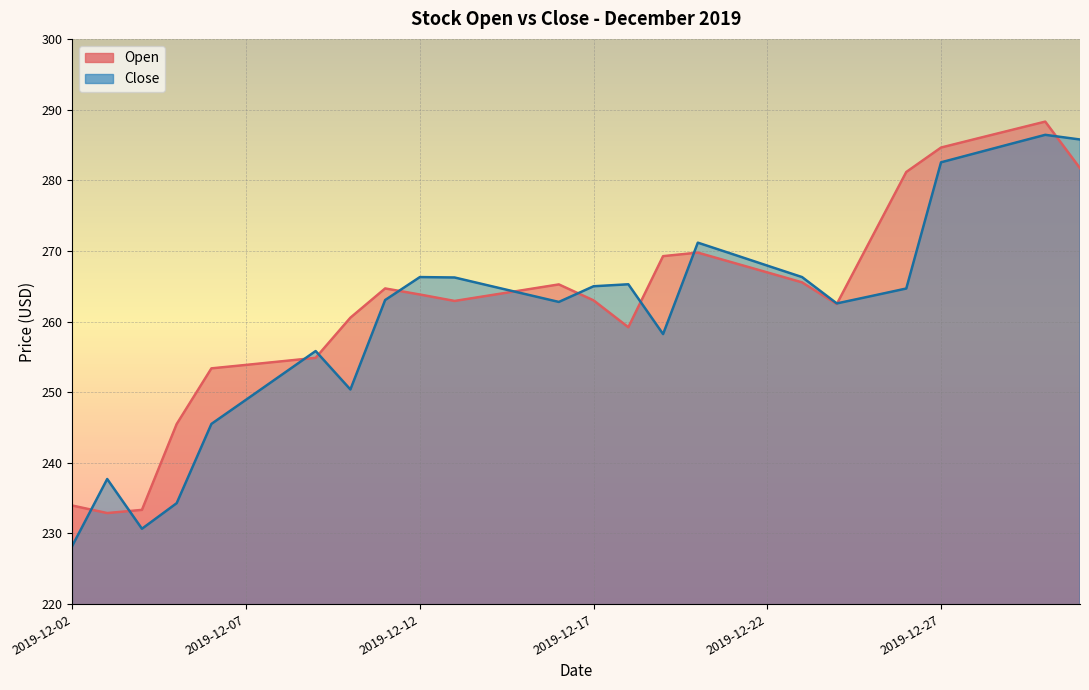

Read the Open value at 2019-12-31.

281.7